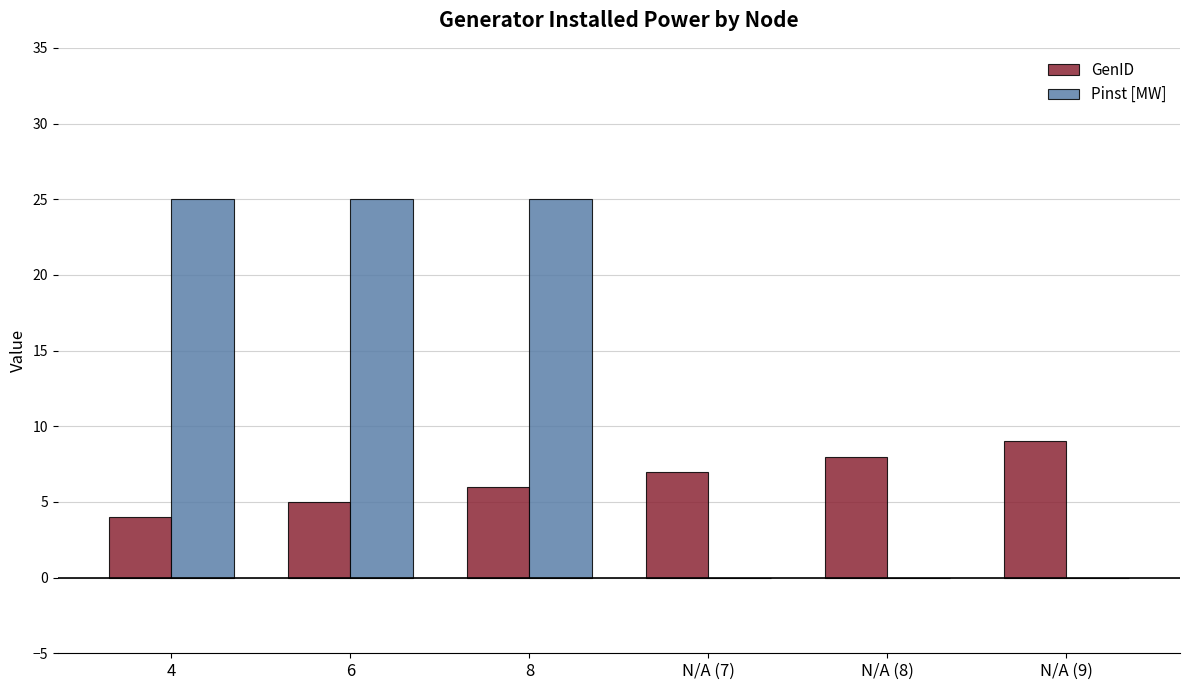

Which series changed the most between N/A (7) and N/A (9)?

GenID